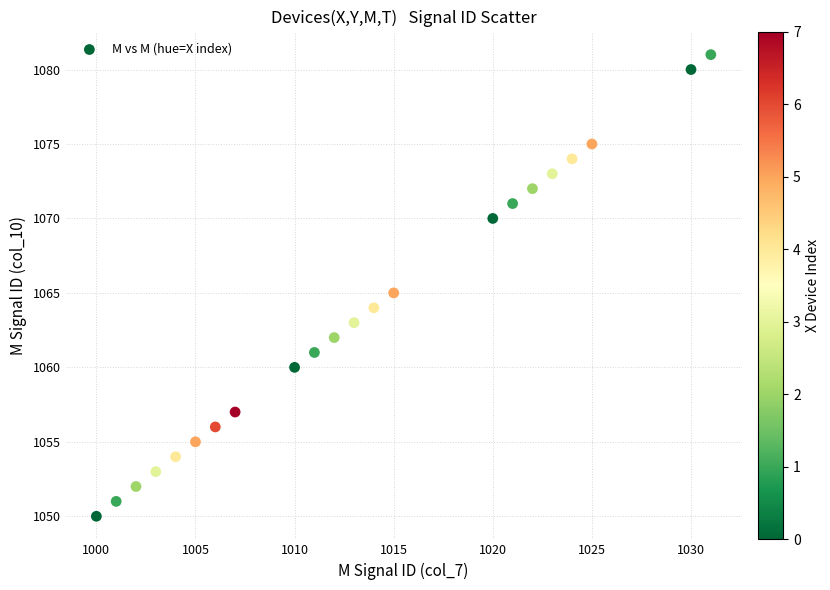

What is the range of Y values (max minus min)?

31